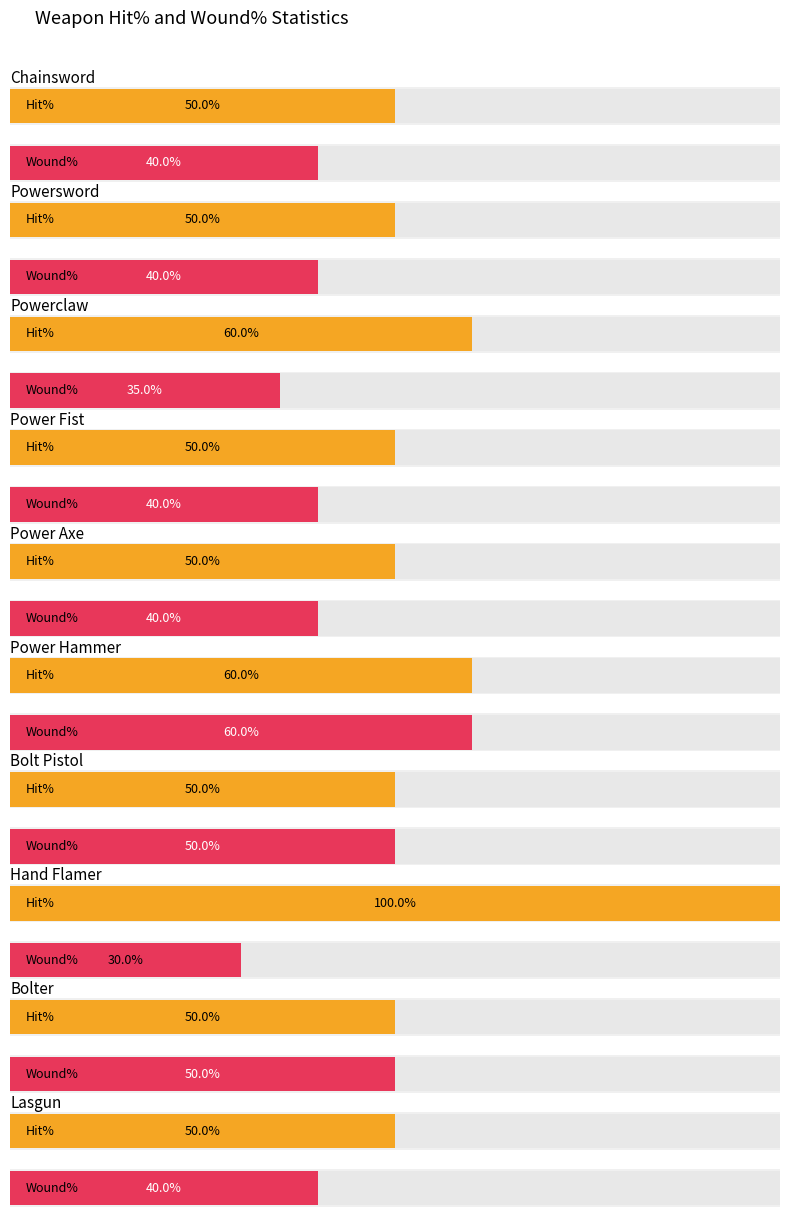

What is the difference between the maximum and minimum values in the Wound%_2 series?

0.4